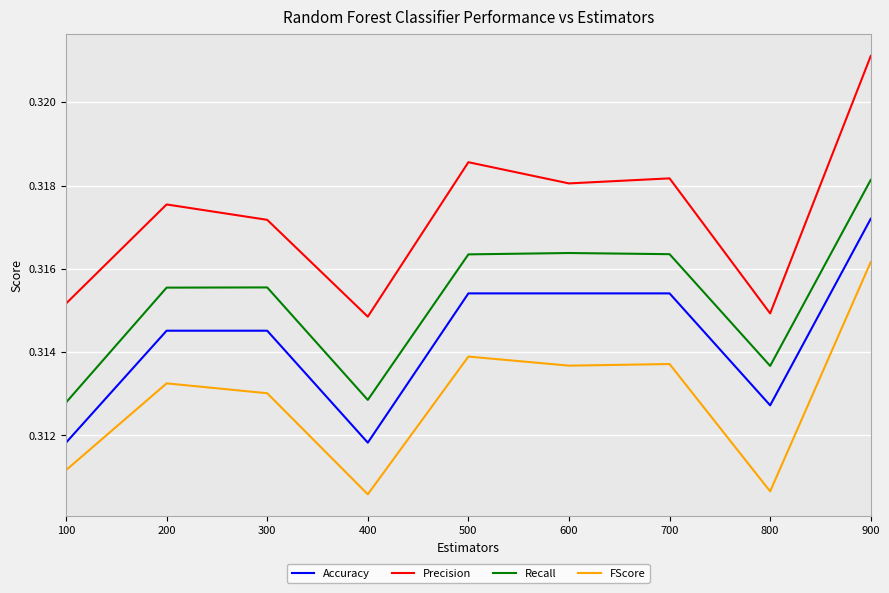

At which category is the sum across all series the highest?

900